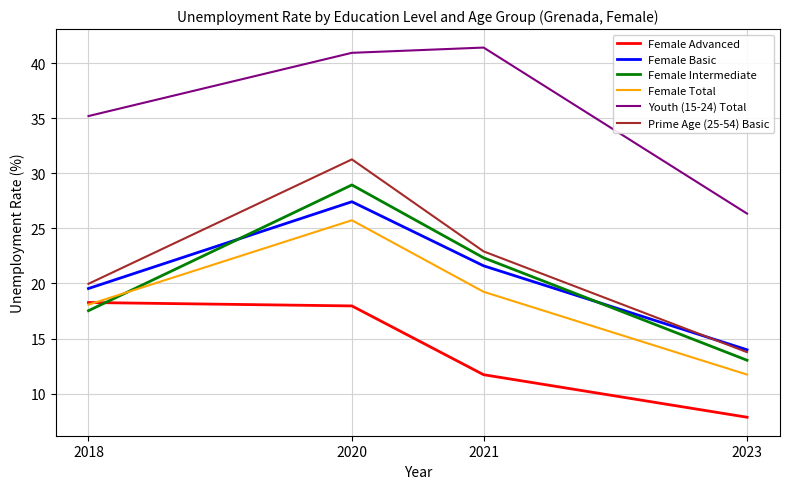

What is the difference between the Female Total values at 2021 and 2020?

6.5